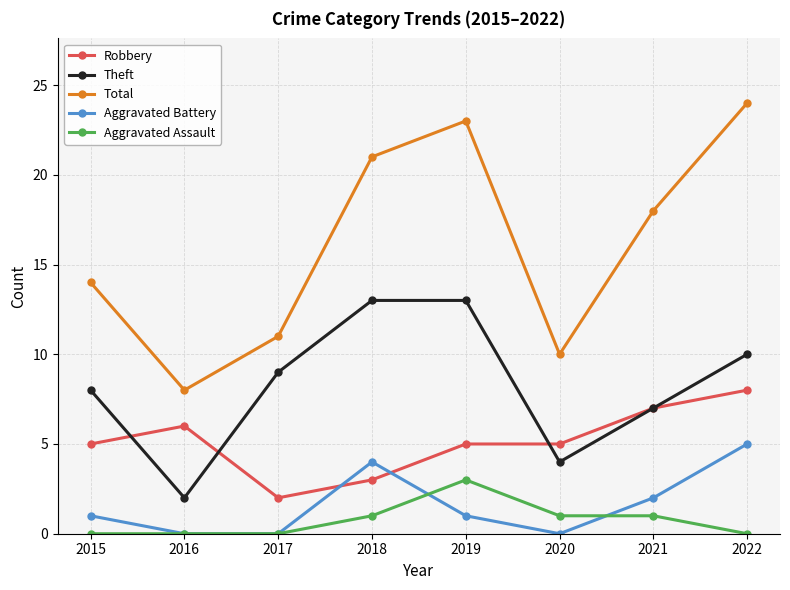

List the series in order of their peak value, highest first.

Total, Theft, Robbery, Aggravated Battery, Aggravated Assault